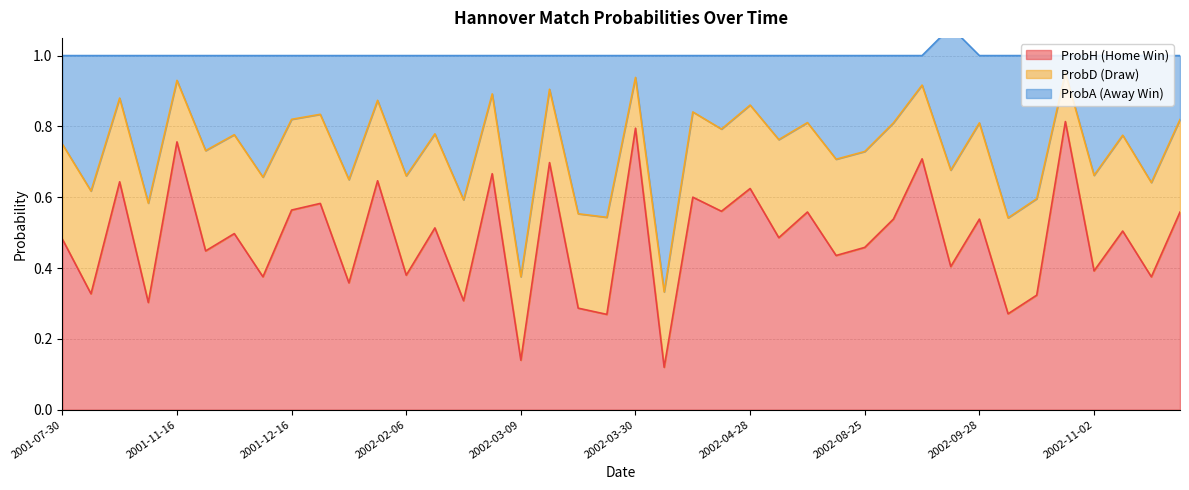

At how many categories does at least one series exceed 0?

40